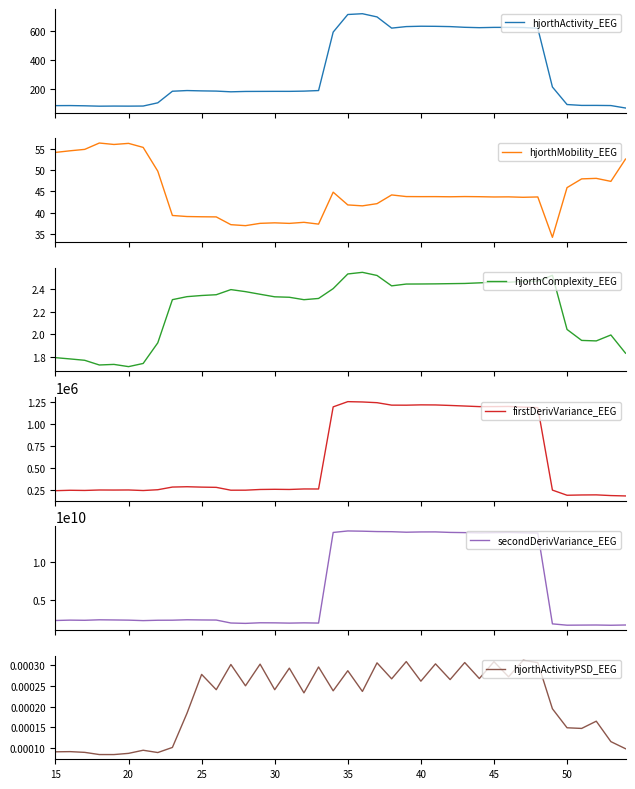

What is the value of the hjorthMobility_EEG point at the 29th from the left?

43.8